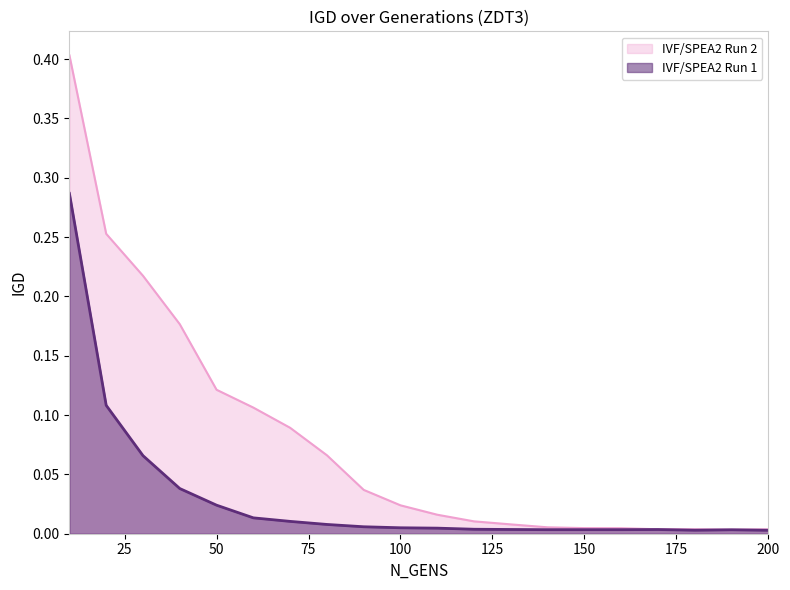

What is the value of the IVF/SPEA2 Run 1 point at the 3rd from the left?

0.1